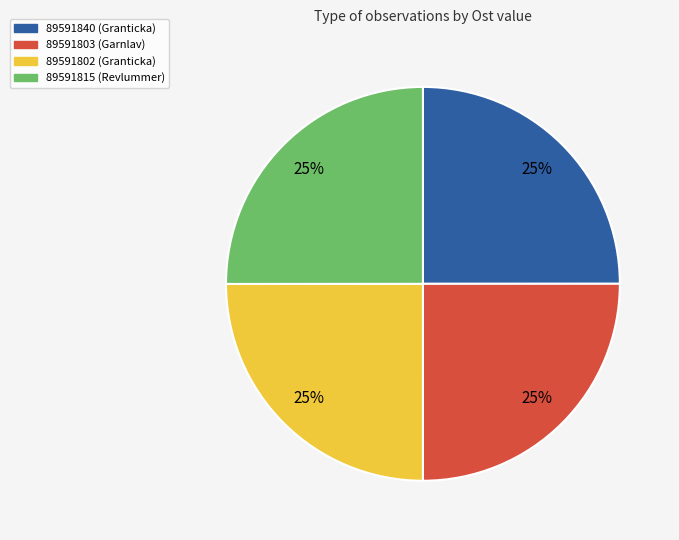

Is it true that 89591803 is 34% of the pie?

False